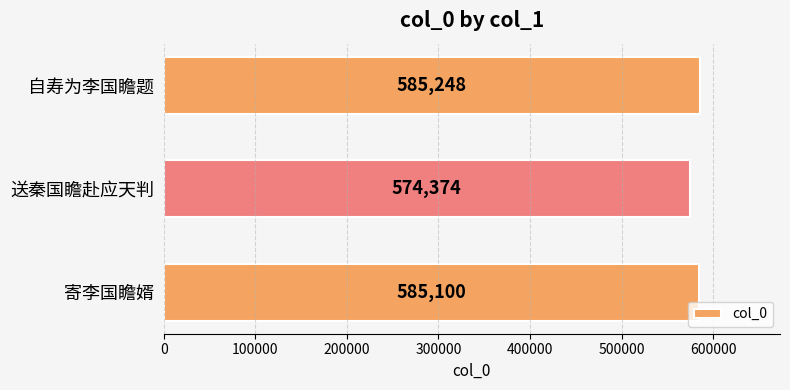

What is the difference between the values at 寄李国瞻婿 and 自寿为李国瞻题?

148